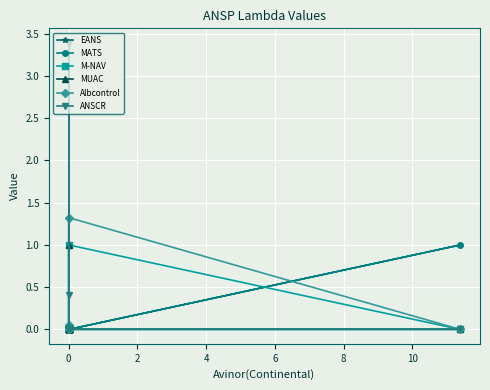

What is the maximum value shown in the chart?

3.4